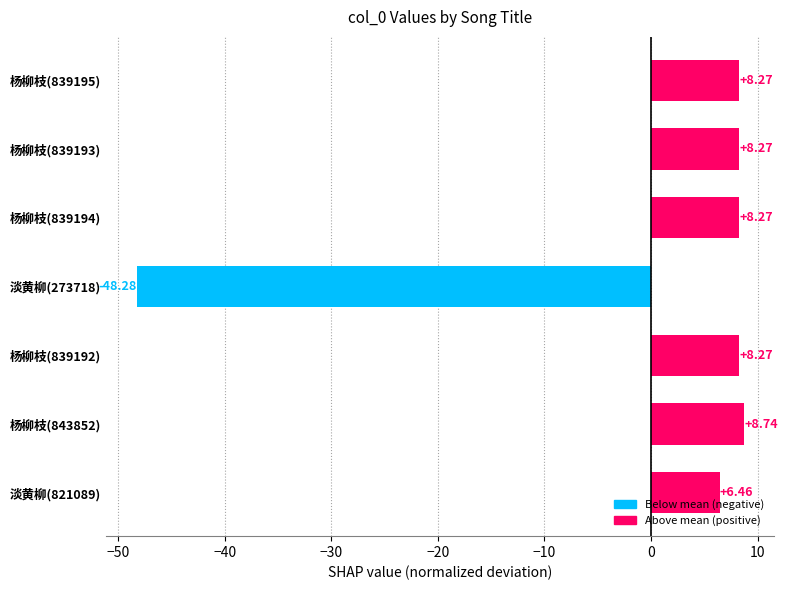

What is the change in value from 杨柳枝(839194) to 杨柳枝(843852)?

+0.5